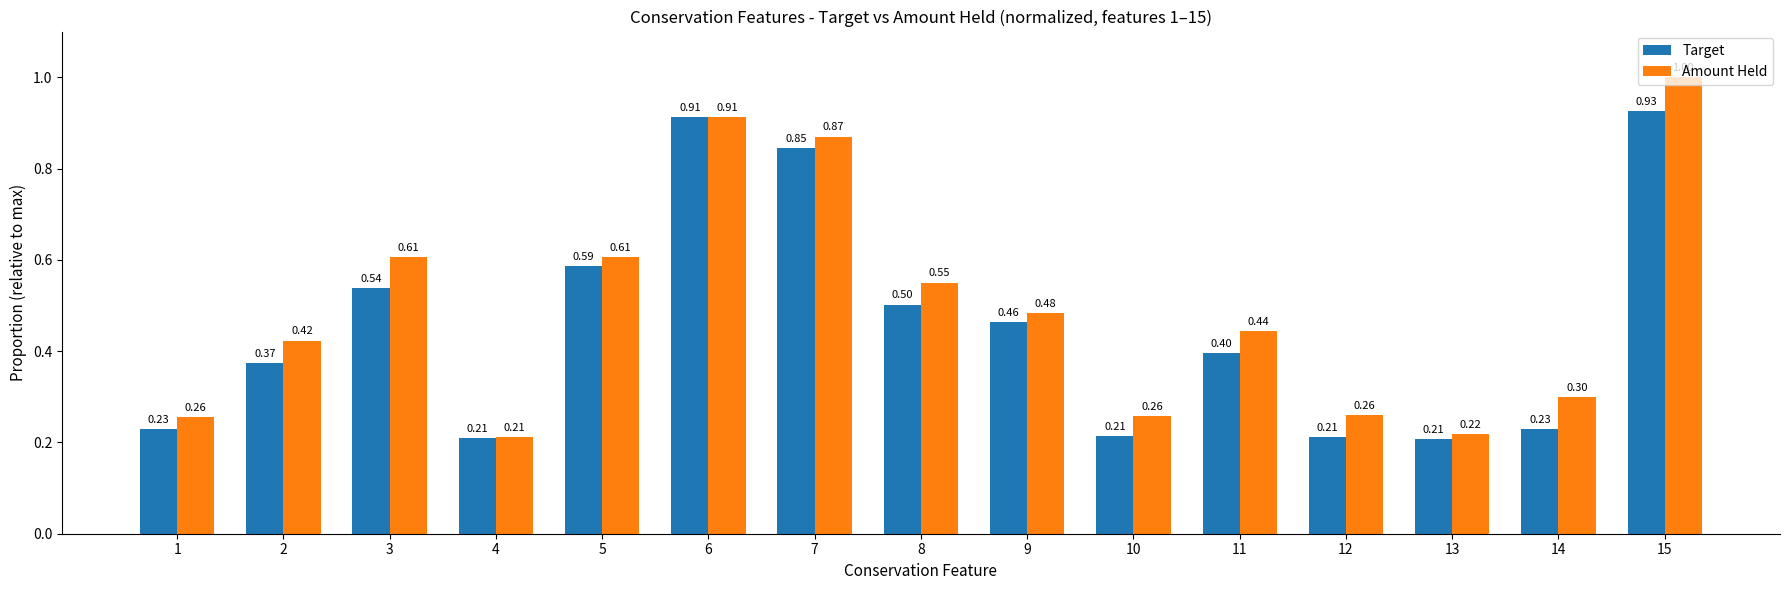

What is the total value across all series at 14?

0.5